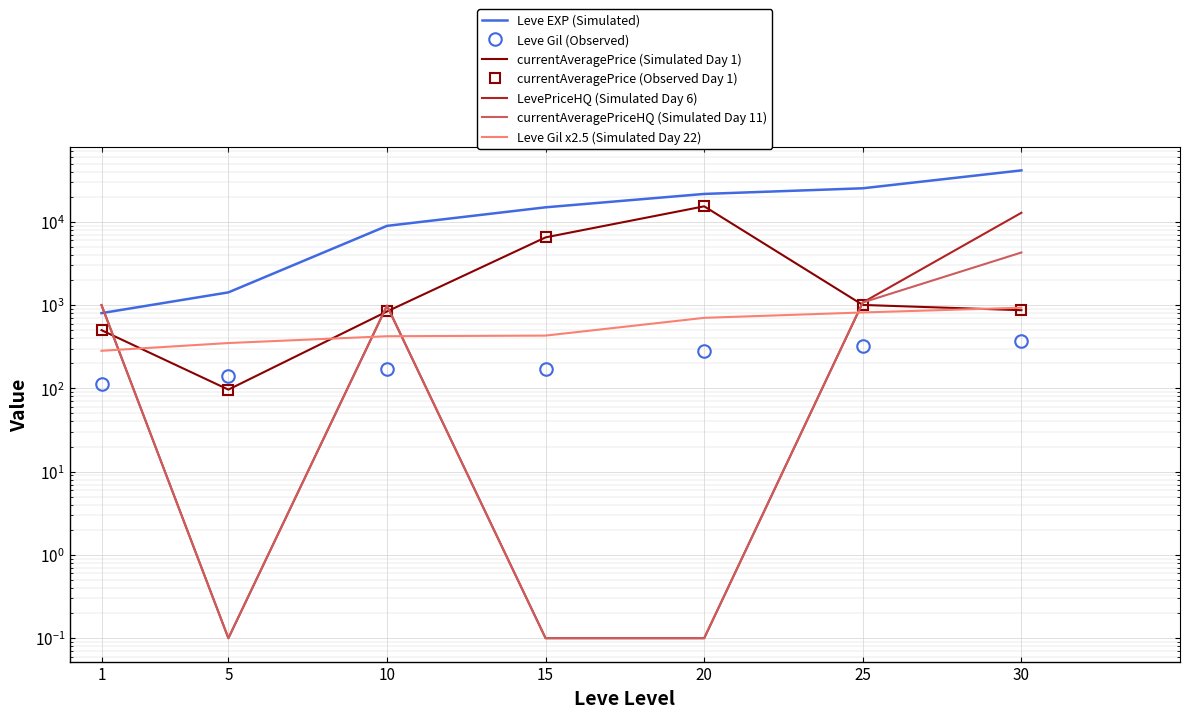

At which label is Leve Gil (scatter) closest to 606?

20